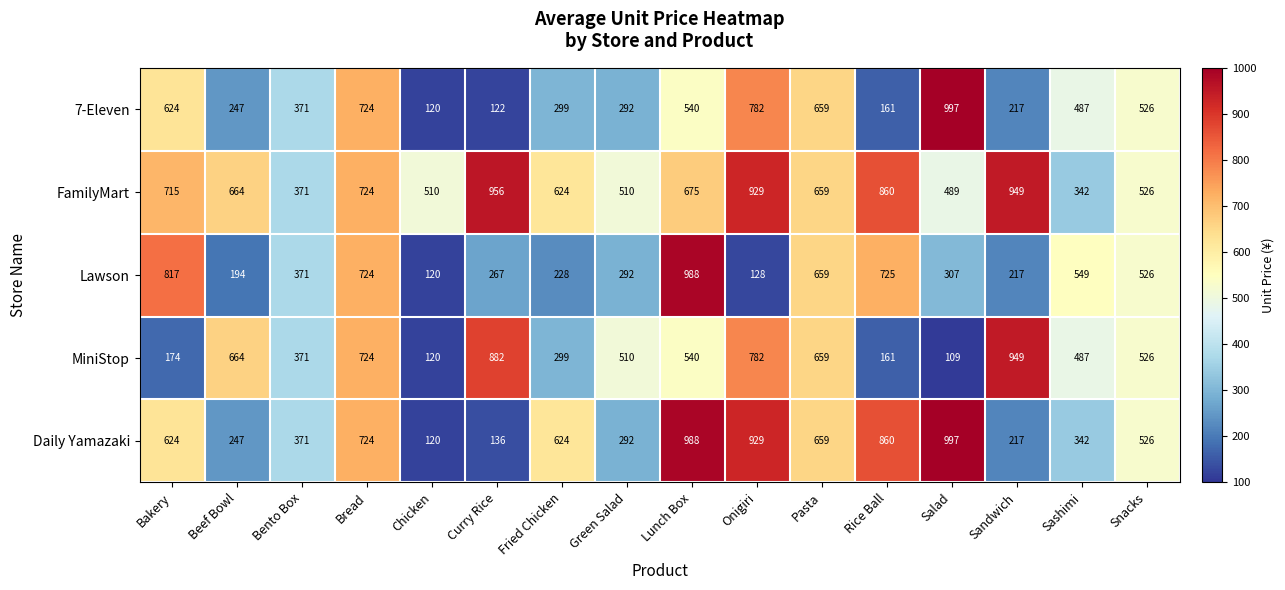

What is the approximate value of FamilyMart at Rice Ball?

860